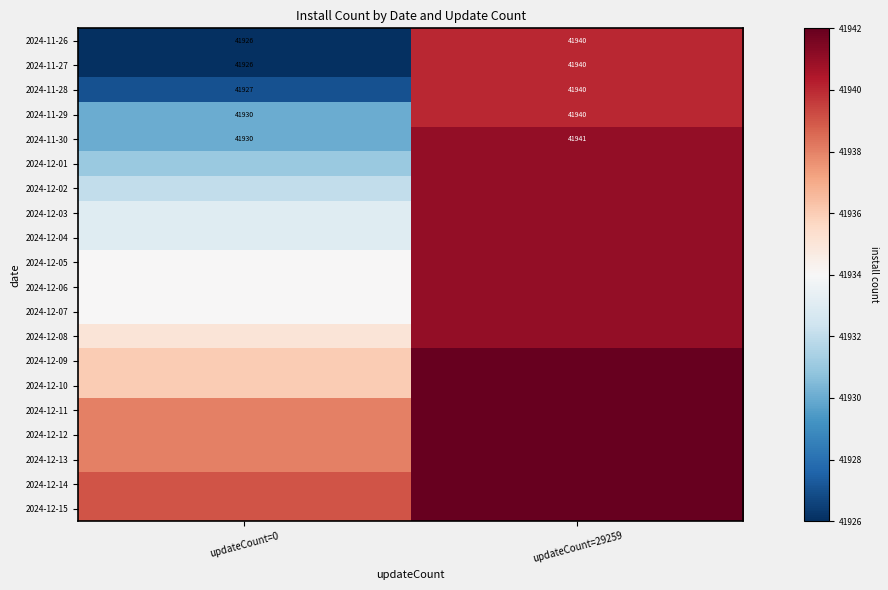

What is the sum of all 2024-11-26 values?

83866